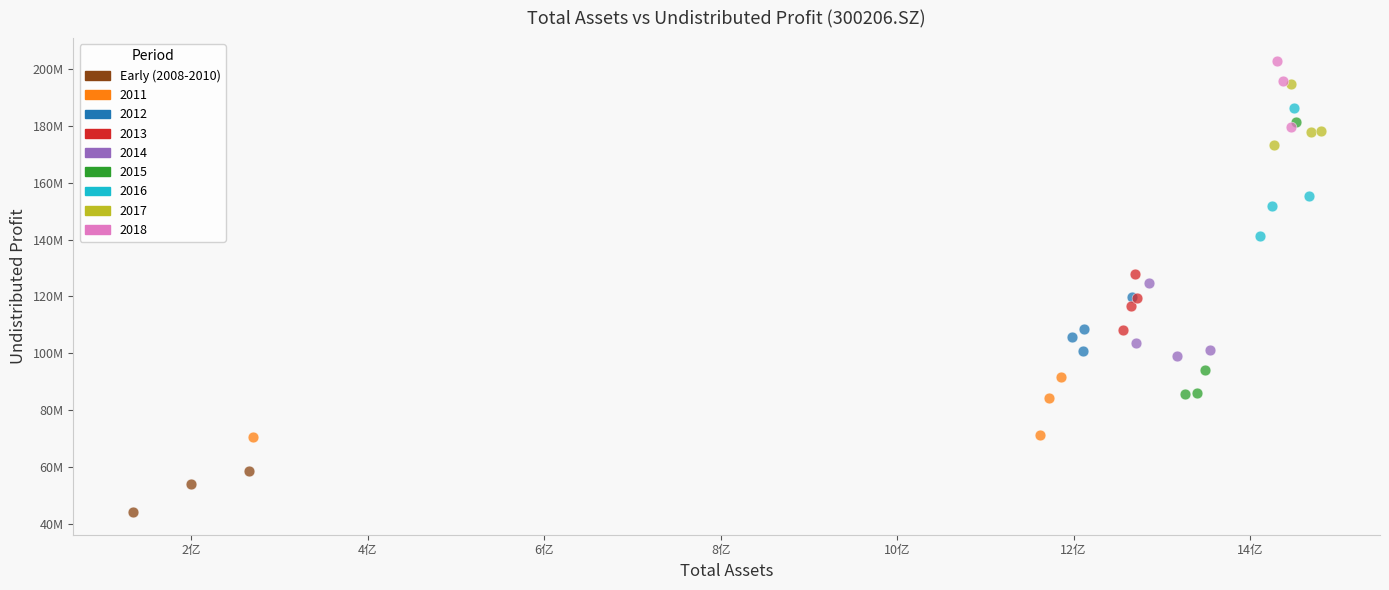

What are all the series names shown in the legend?

Early (2008-2010), 2011, 2012, 2013, 2014, 2015, 2016, 2017, 2018